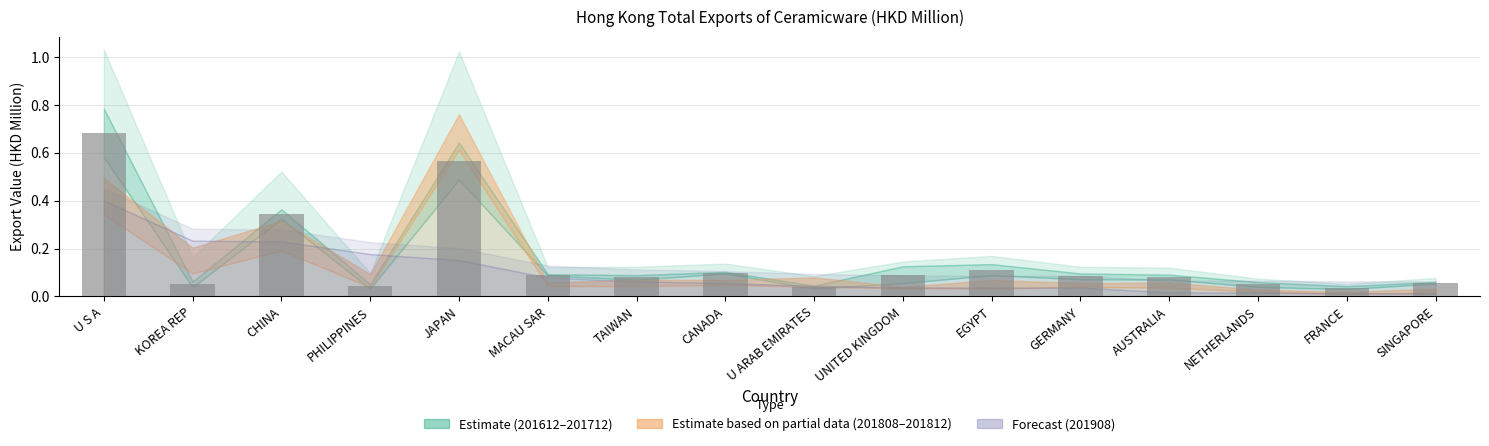

What is the change in value from PHILIPPINES to CANADA?

+0.1